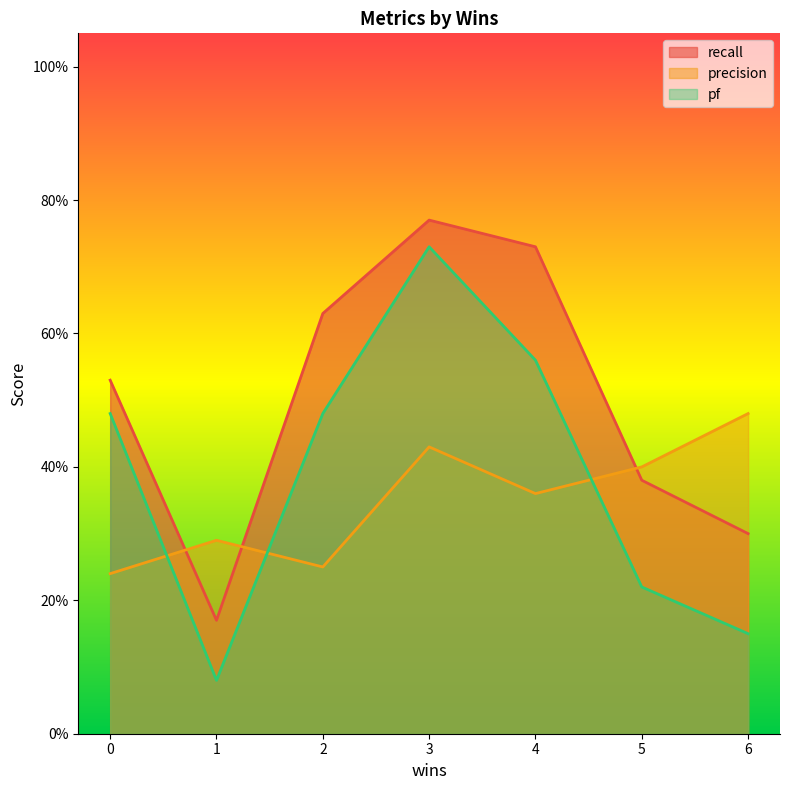

After their last crossing, which series has the higher values: precision or pf?

precision